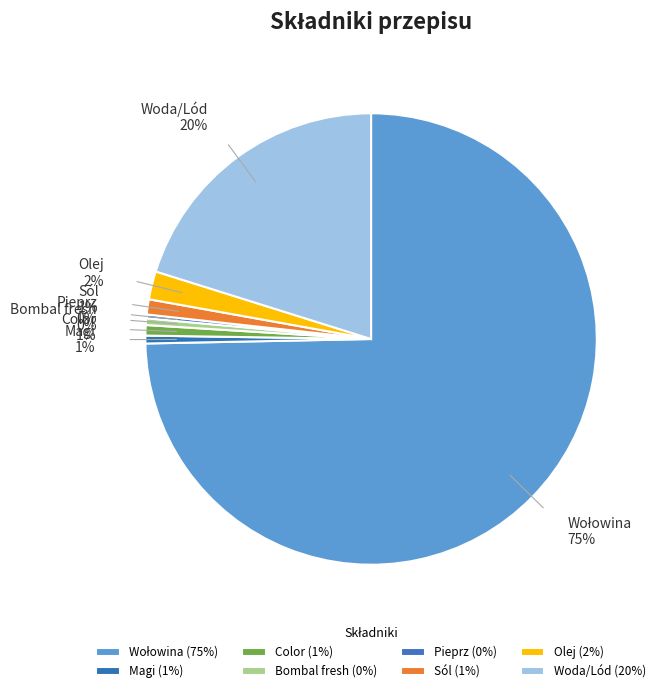

Is there a majority slice in this chart?

Yes